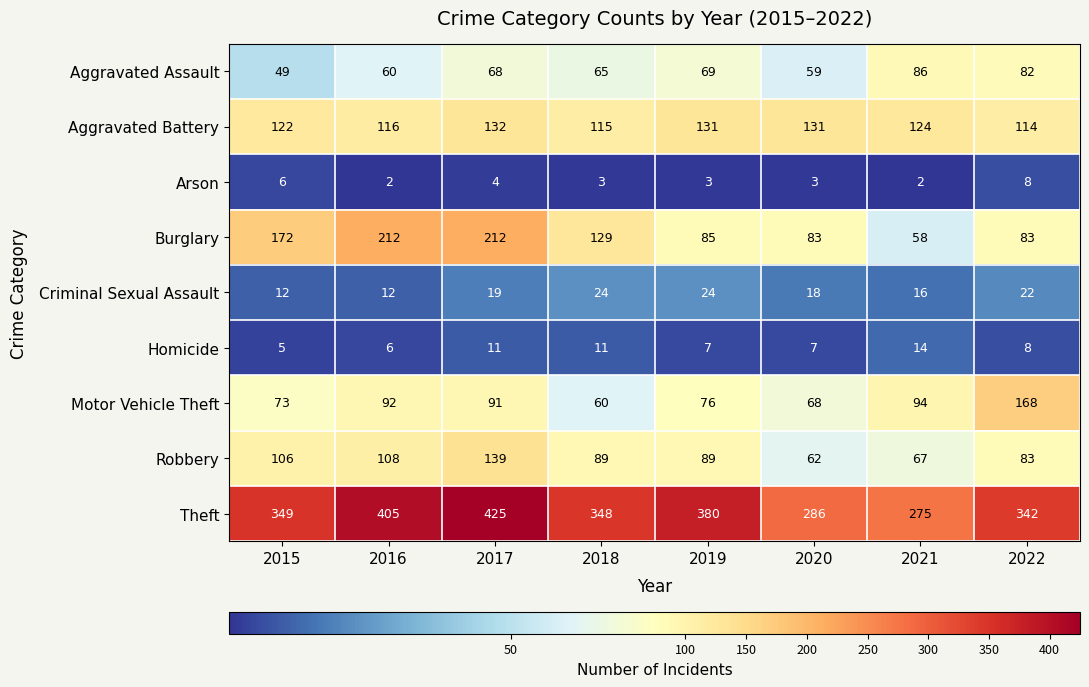

Which series has the largest total across all categories?

Theft